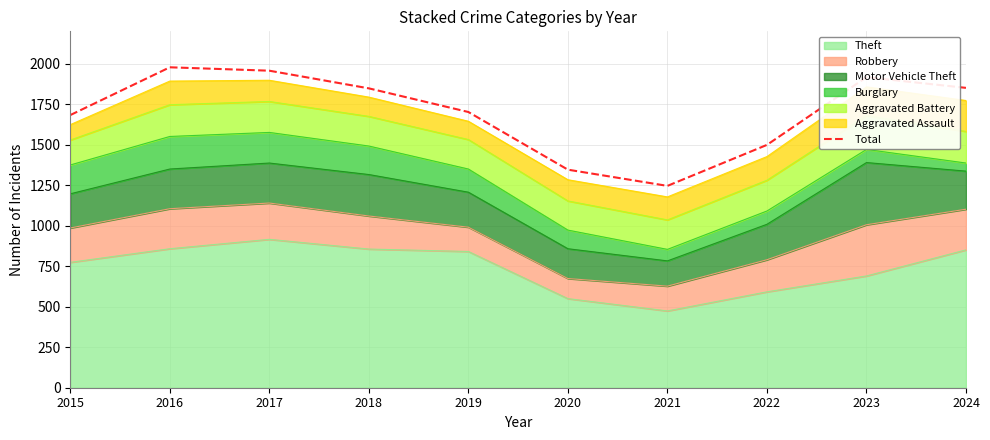

What is the average value?

1703